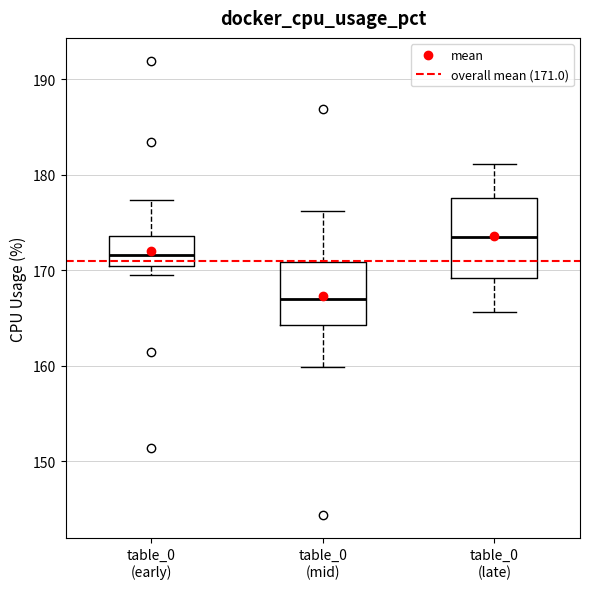

Where does the median line of the box for table_0 (mid) sit on the y-axis? The values are not printed on the chart, so give them approximately, as read against the axis.

167